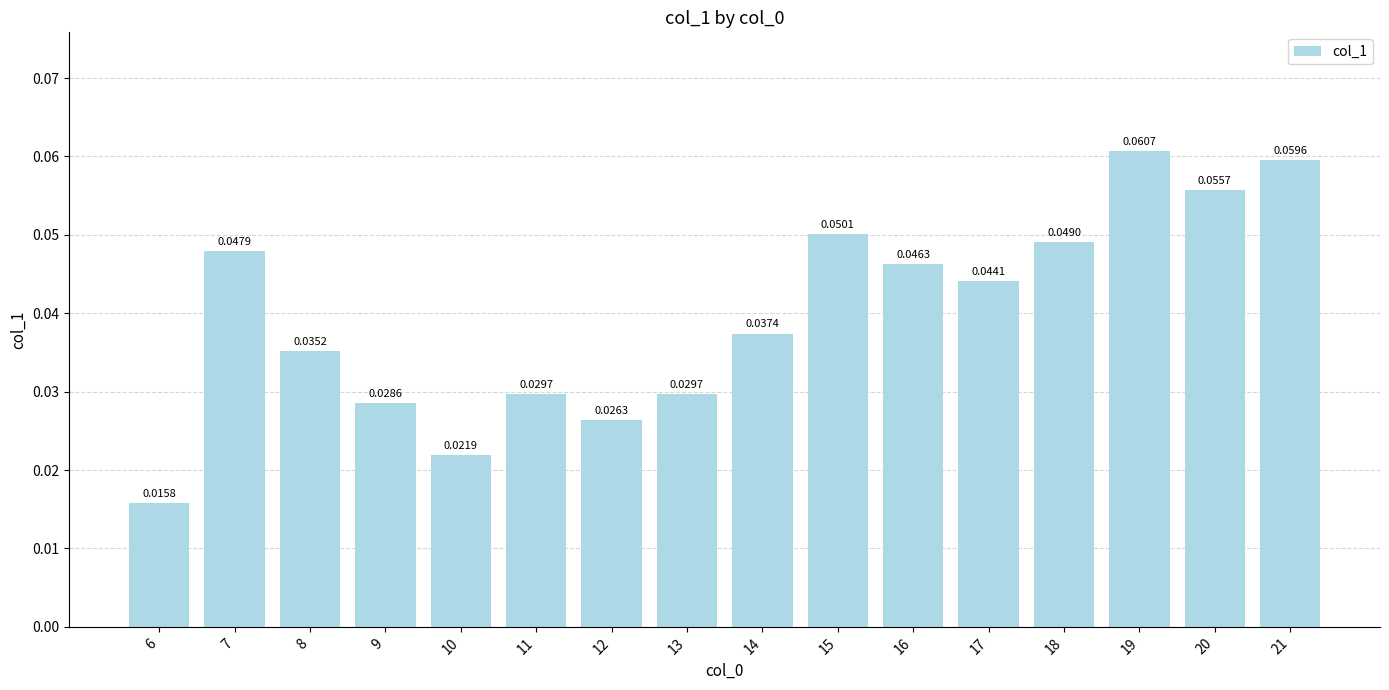

What is the sum of the values at 16 and 10?

0.1